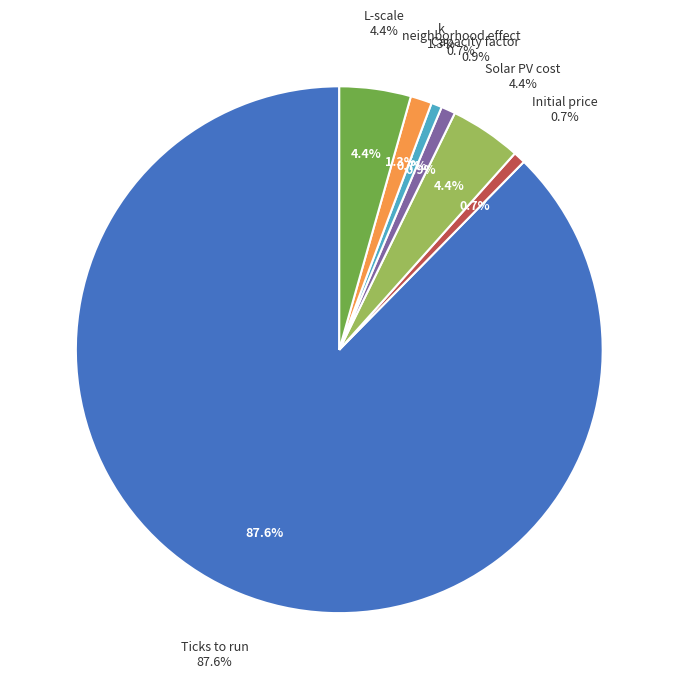

Which category has the biggest portion of the pie?

Ticks to run